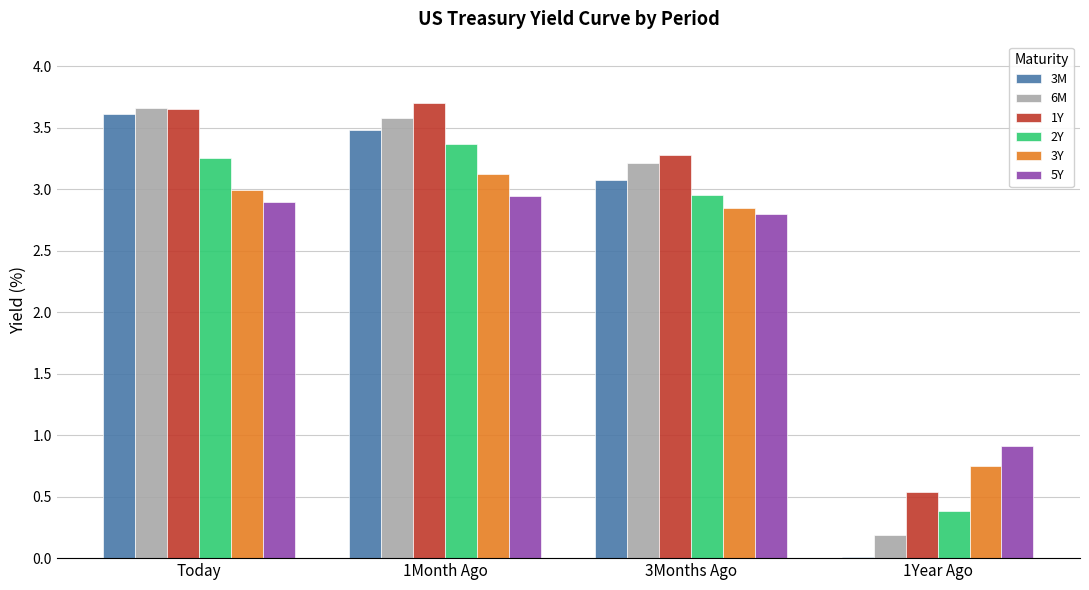

The value of 5Y at 3Months Ago is 4.7. True or false?

False